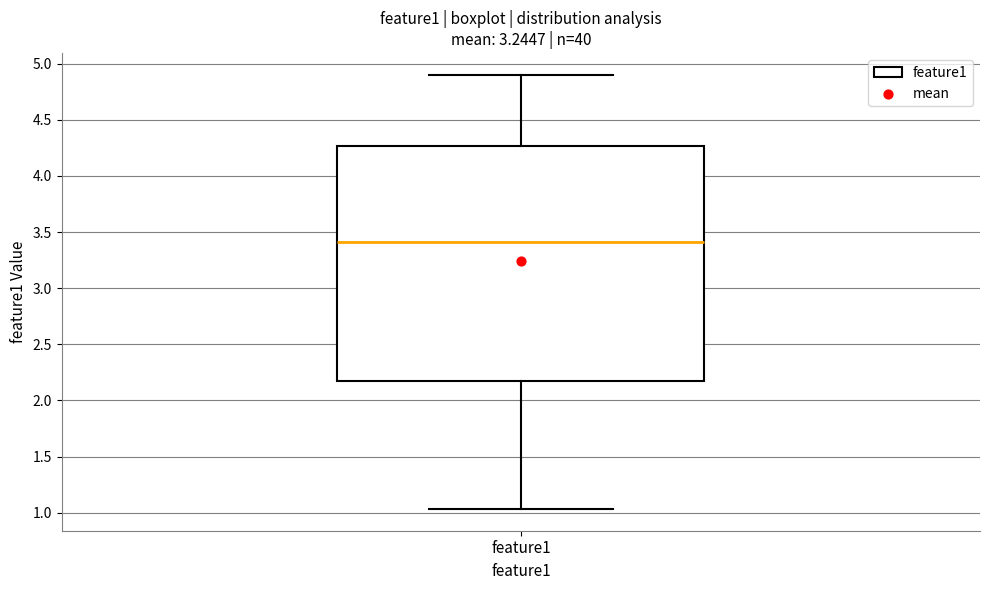

Where is the upper edge of the box for feature1 on the y-axis? The values are not printed on the chart, so give them approximately, as read against the axis.

4.25